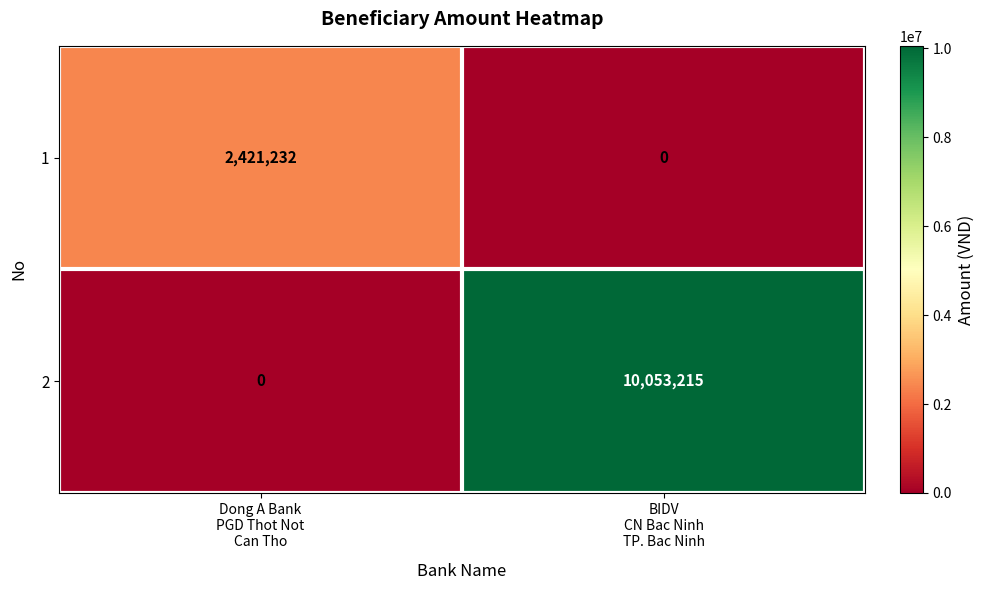

Reading left to right, list all the values displayed in this chart.

1: 2421232	0
2: 0	10053215